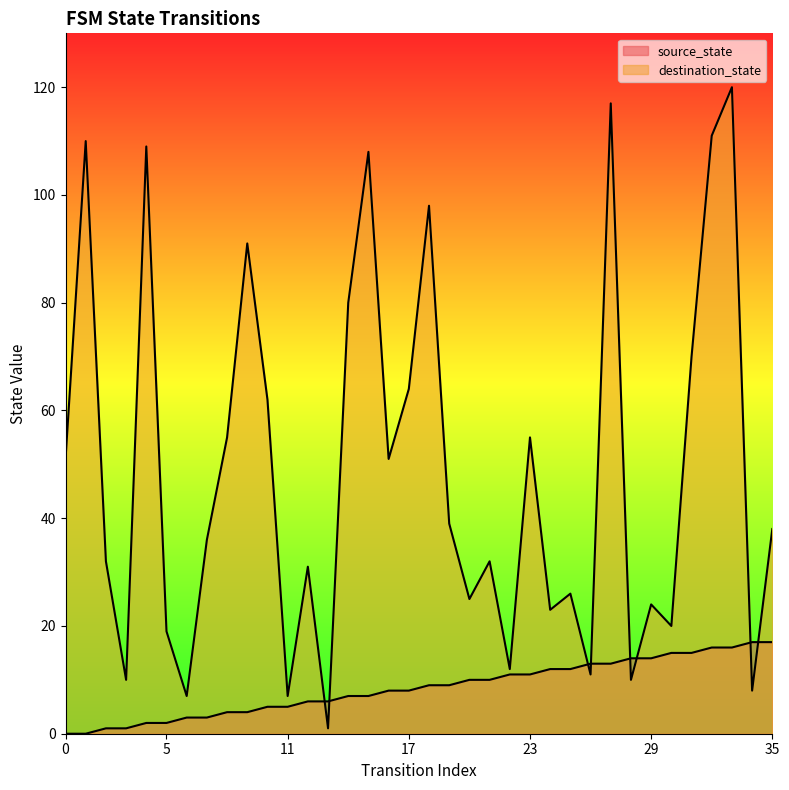

How many distinct data groups are displayed?

2